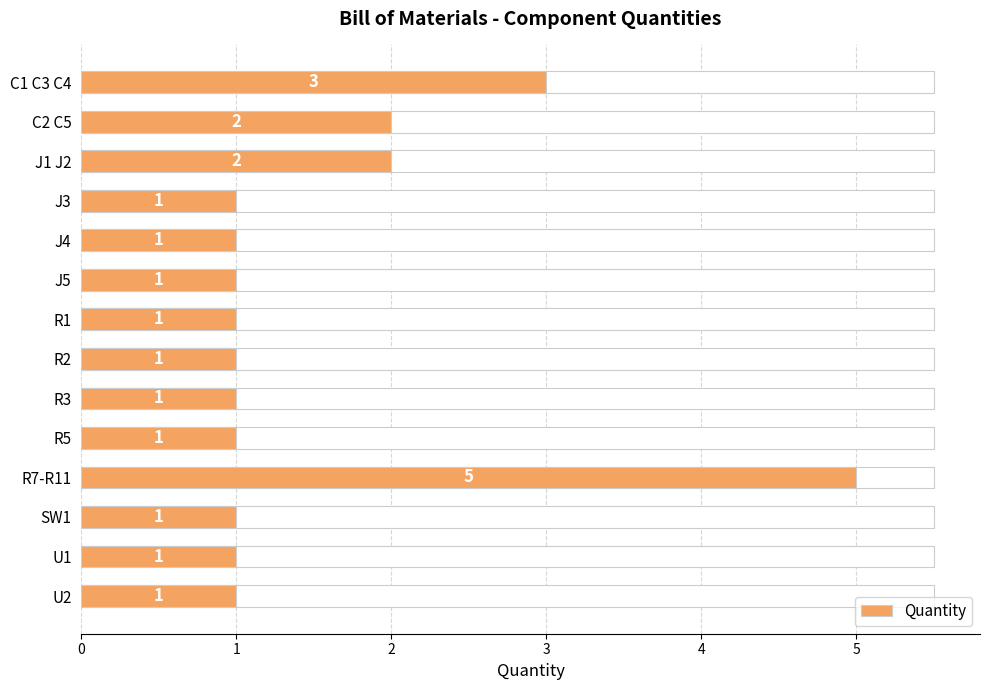

What is the sum of all values?

22